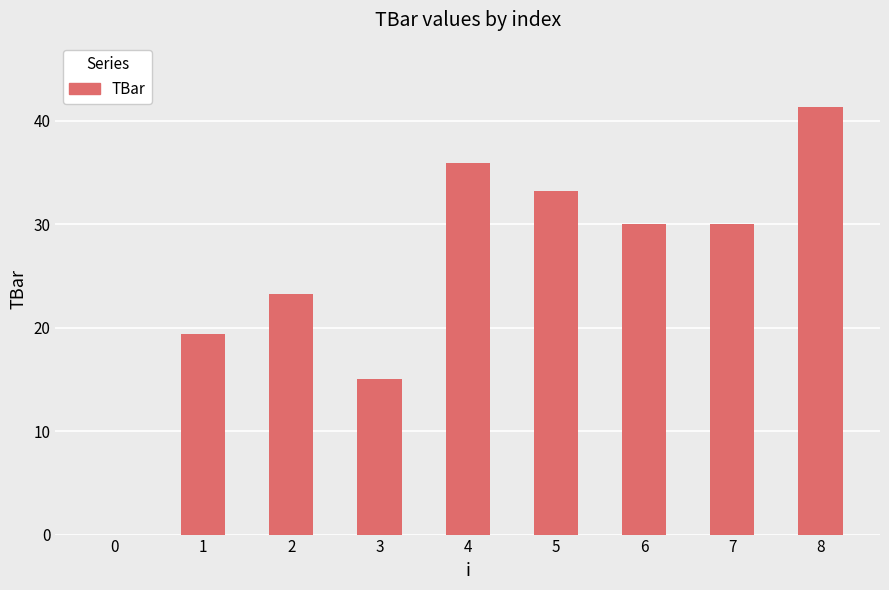

What is the ratio of the value at 1 to the value at 5?

0.6